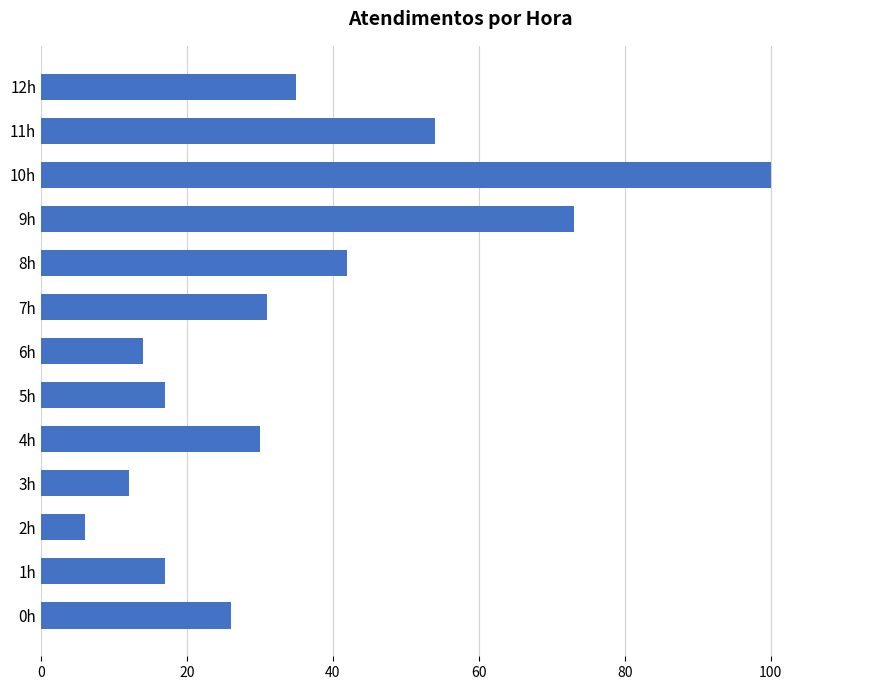

Which has a higher value, 2h or 4h?

4h